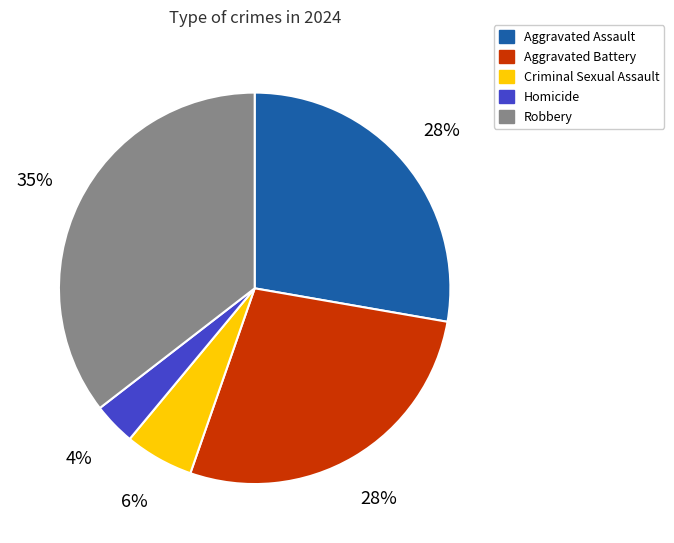

What is the largest slice in the pie chart?

Robbery